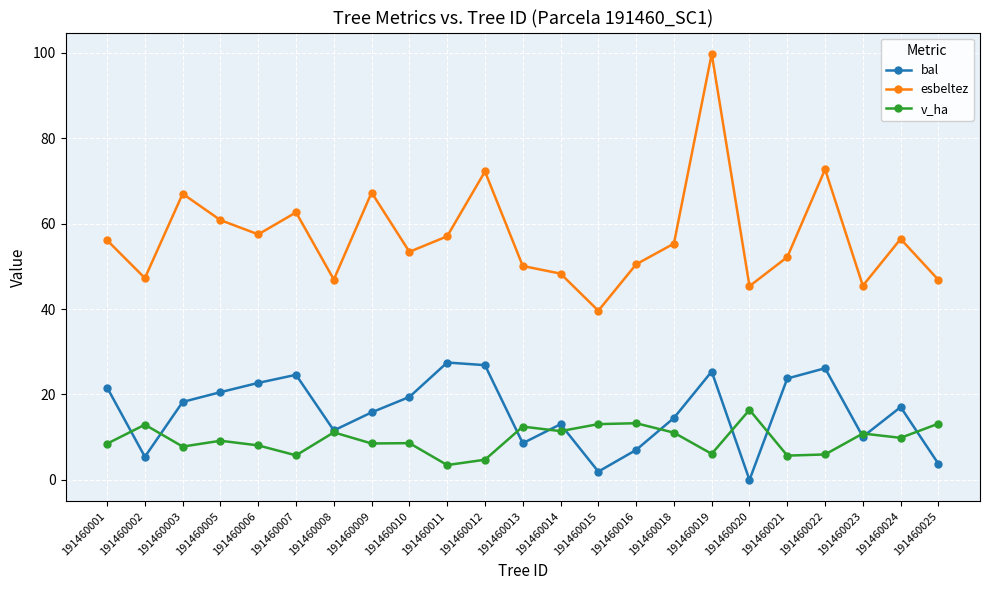

What is the difference between the highest and lowest values at 191460007?

56.9